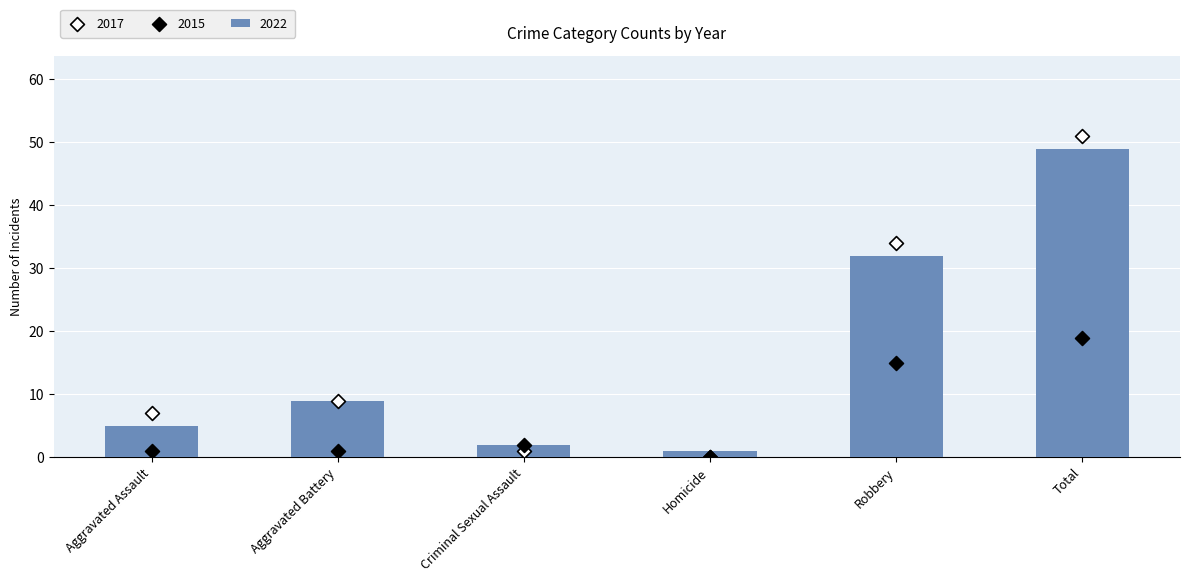

Which series has the largest Y range (max minus min)?

2017